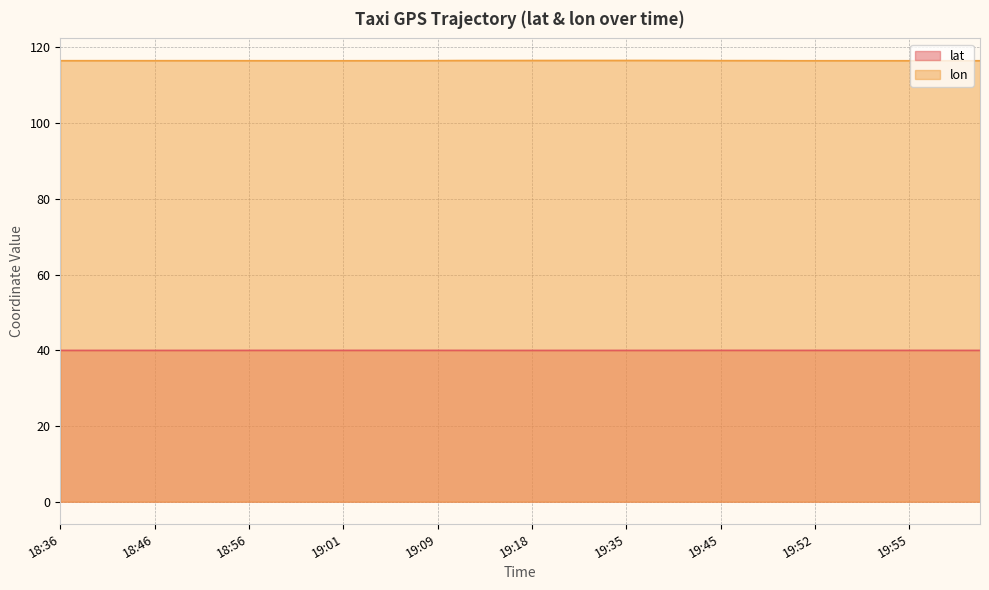

What is the greatest value displayed?

116.6